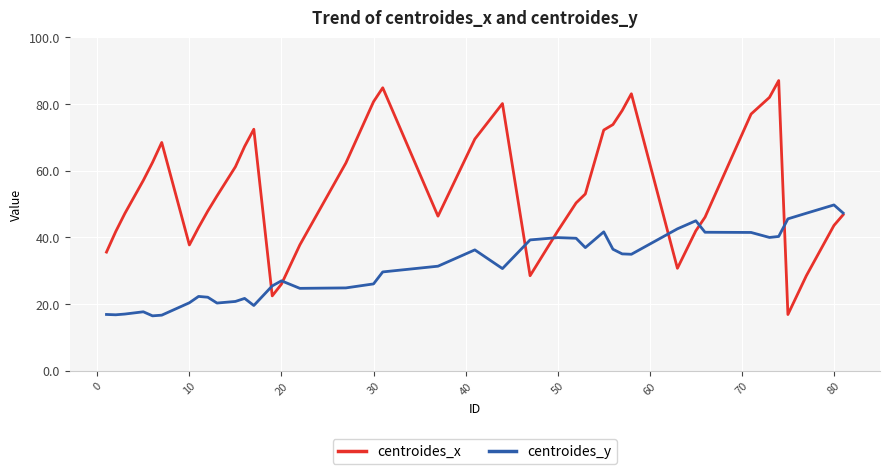

What is the minimum value for centroides_x?

16.9